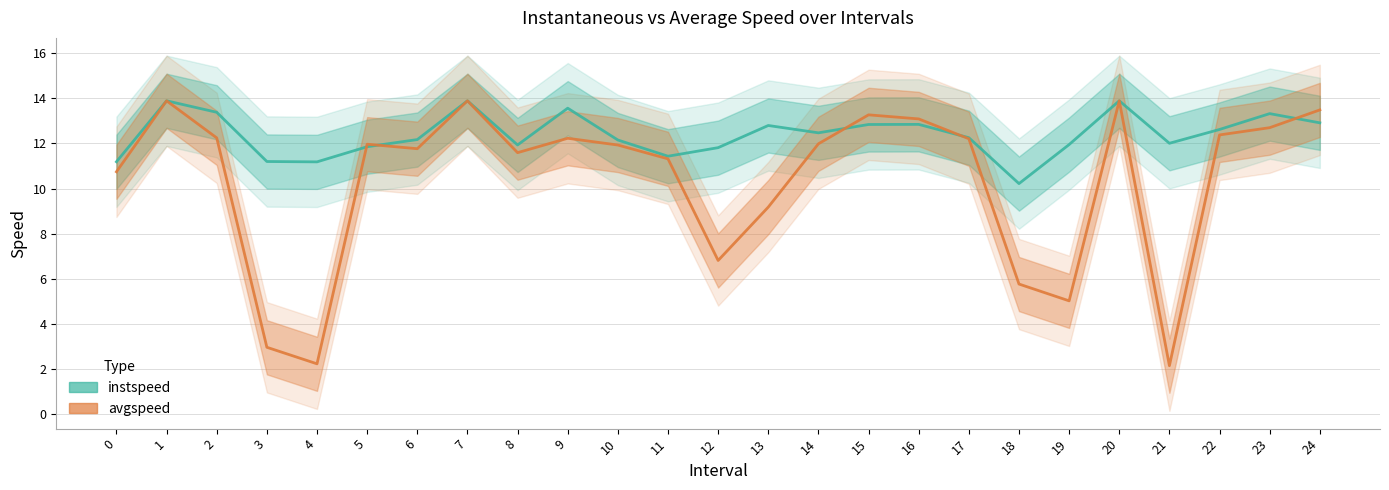

Is it true that avgspeed equals 5.0 at 19?

True